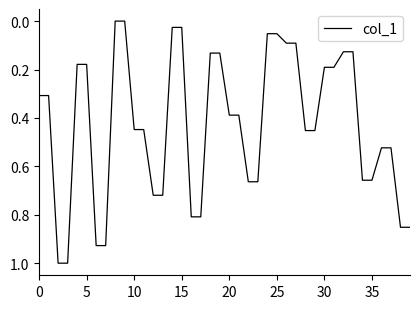

Does the chart display data point markers on the line(s)?

No